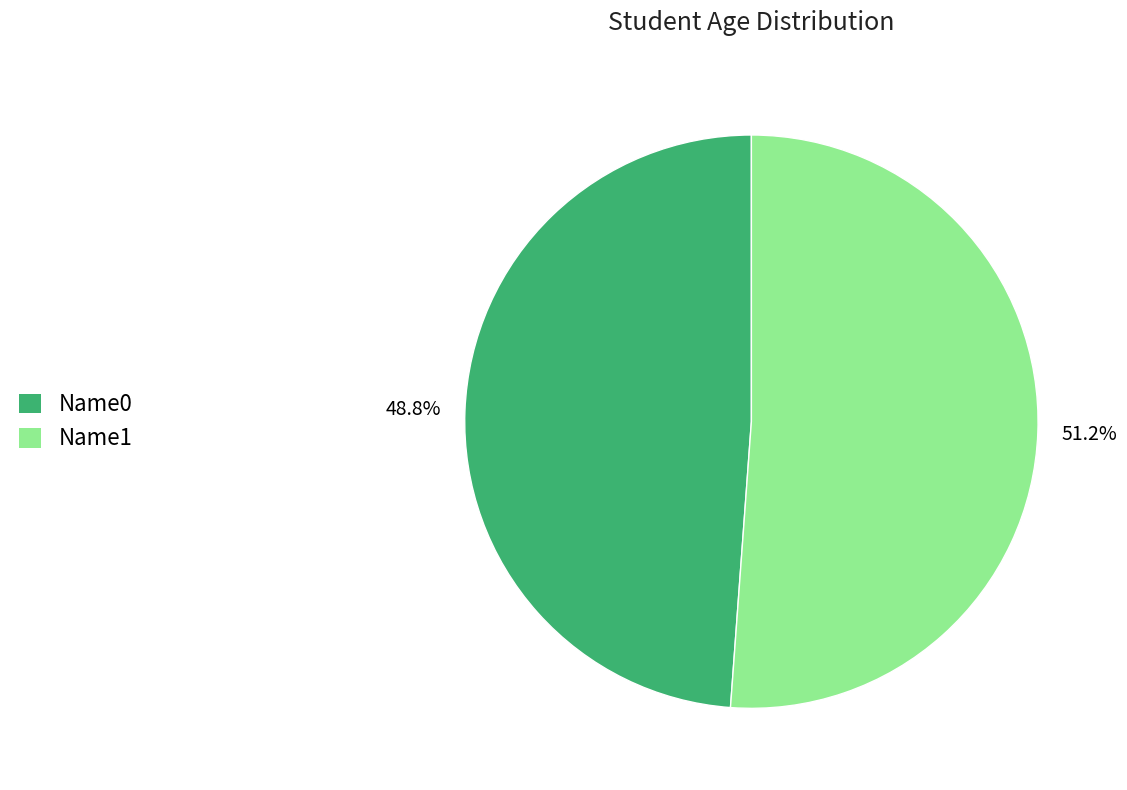

True or false: Name1 accounts for 51% of the total.

True